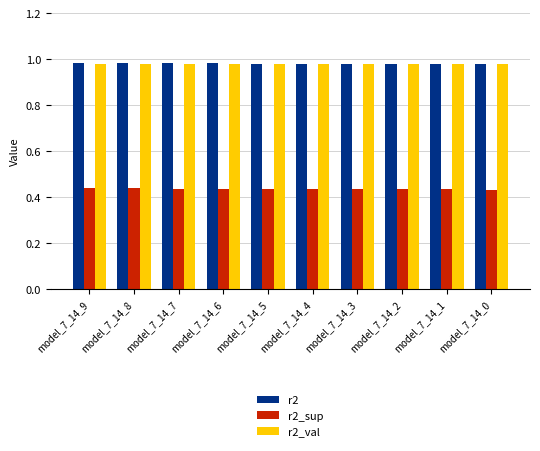

What is the sum of all r2 values?

9.8